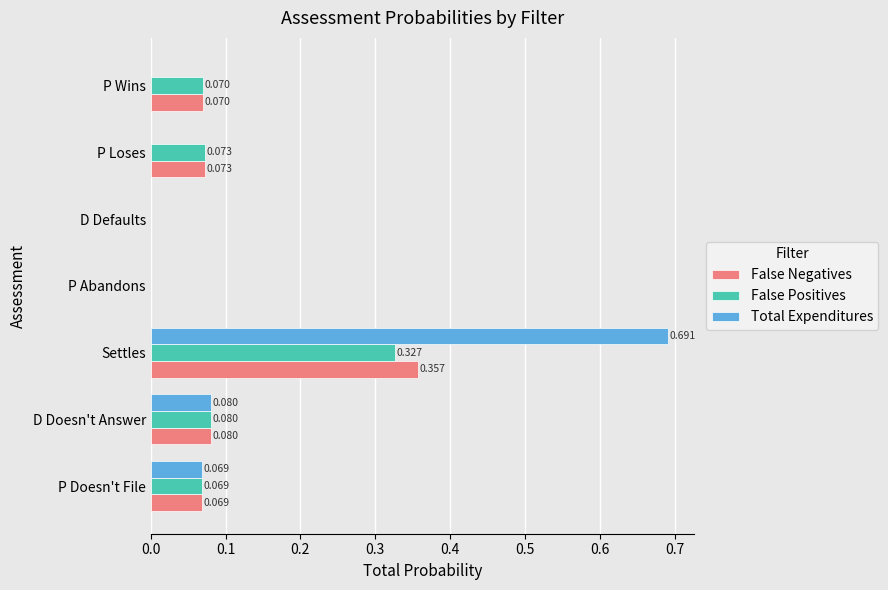

At which category is the sum across all series the highest?

Settles